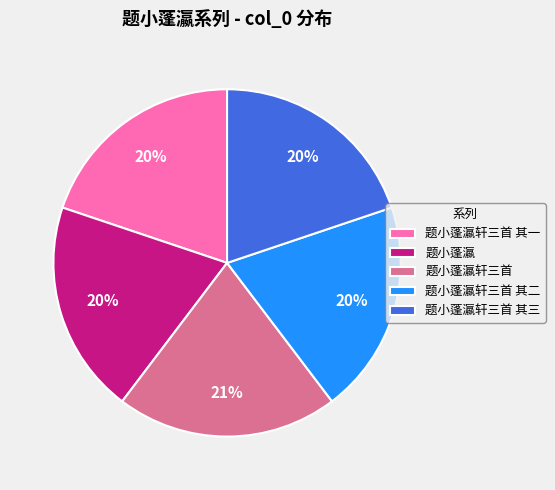

To the nearest percent, what is the difference between the largest and smallest slice percentages?

1%